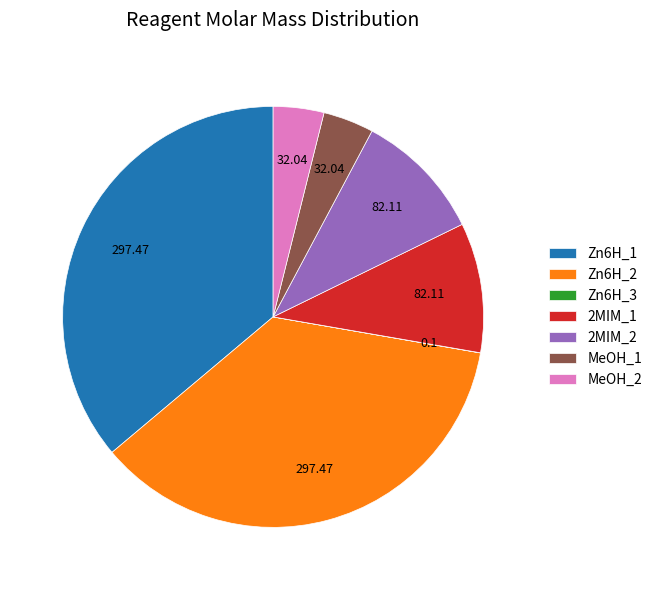

What is the ratio of the value at MeOH_1 to the value at MeOH_2?

1.0